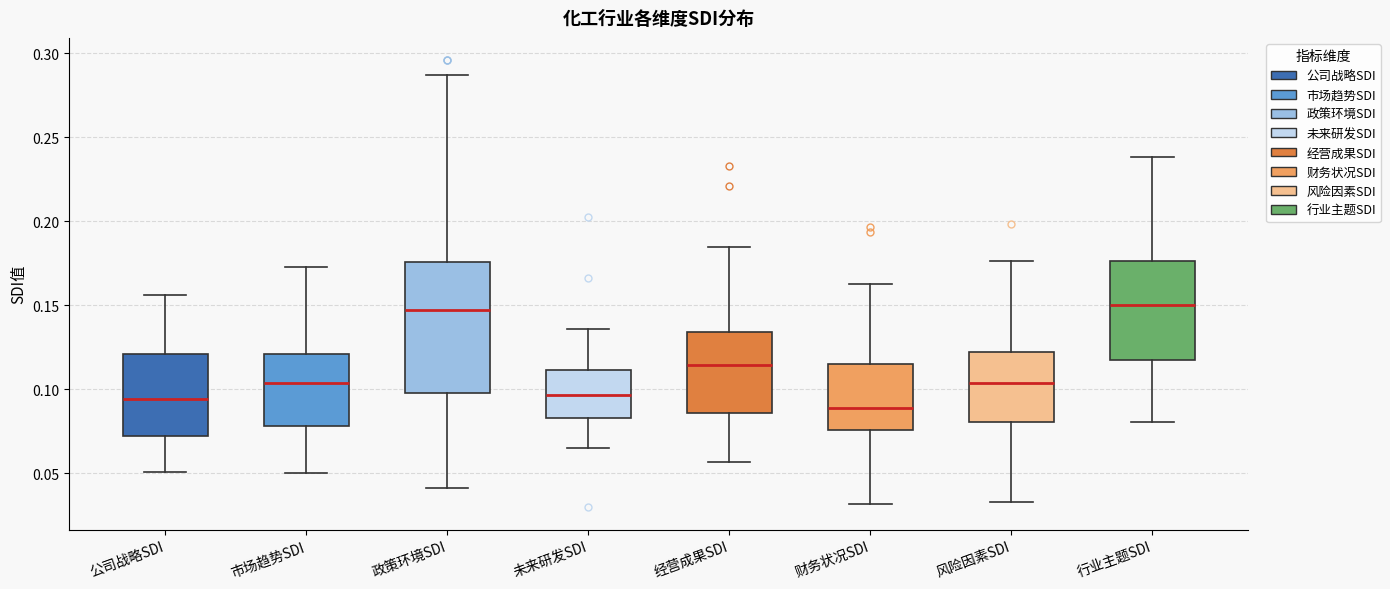

Reading left to right, read every box against the y-axis: the position of its median line, the range the box covers, and the ends of its whiskers. The values are not printed on the chart, so give them approximately, as read against the axis.

公司战略SDI: median 0.095, box 0.070 to 0.120, whiskers 0.050 to 0.155
市场趋势SDI: median 0.105, box 0.080 to 0.120, whiskers 0.050 to 0.175
政策环境SDI: median 0.145, box 0.100 to 0.175, whiskers 0.040 to 0.285
未来研发SDI: median 0.095, box 0.085 to 0.110, whiskers 0.065 to 0.135
经营成果SDI: median 0.115, box 0.085 to 0.135, whiskers 0.055 to 0.185
财务状况SDI: median 0.090, box 0.075 to 0.115, whiskers 0.030 to 0.165
风险因素SDI: median 0.105, box 0.080 to 0.120, whiskers 0.035 to 0.175
行业主题SDI: median 0.150, box 0.115 to 0.175, whiskers 0.080 to 0.240